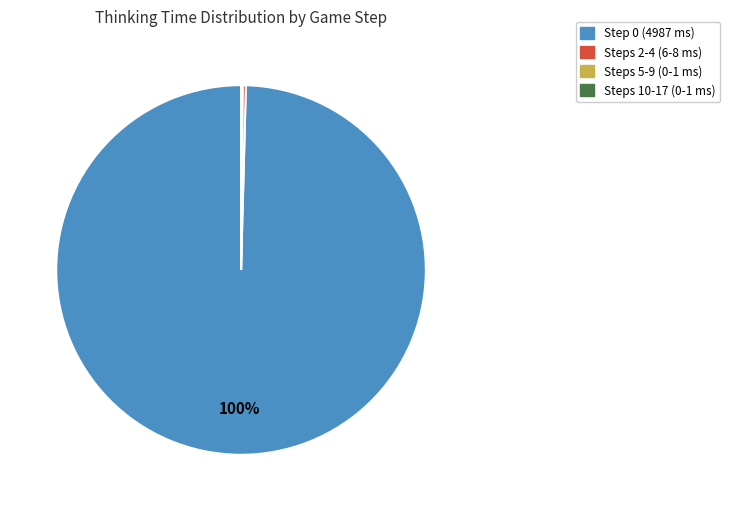

Is there any slice that represents more than half of the pie?

Yes